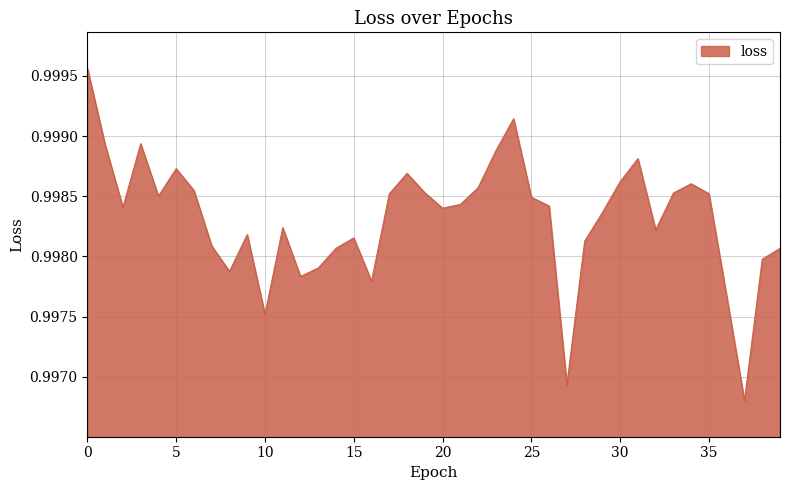

Does the chart have visible grid lines?

Yes